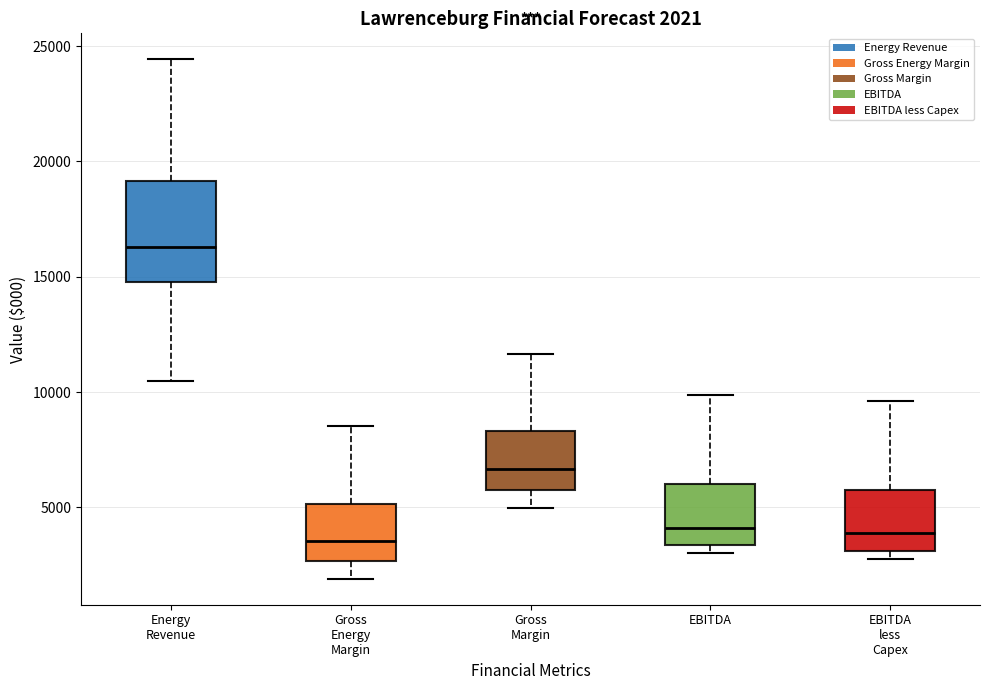

Comparing the boxes themselves (not the whiskers), which one is the tallest?

Energy Revenue